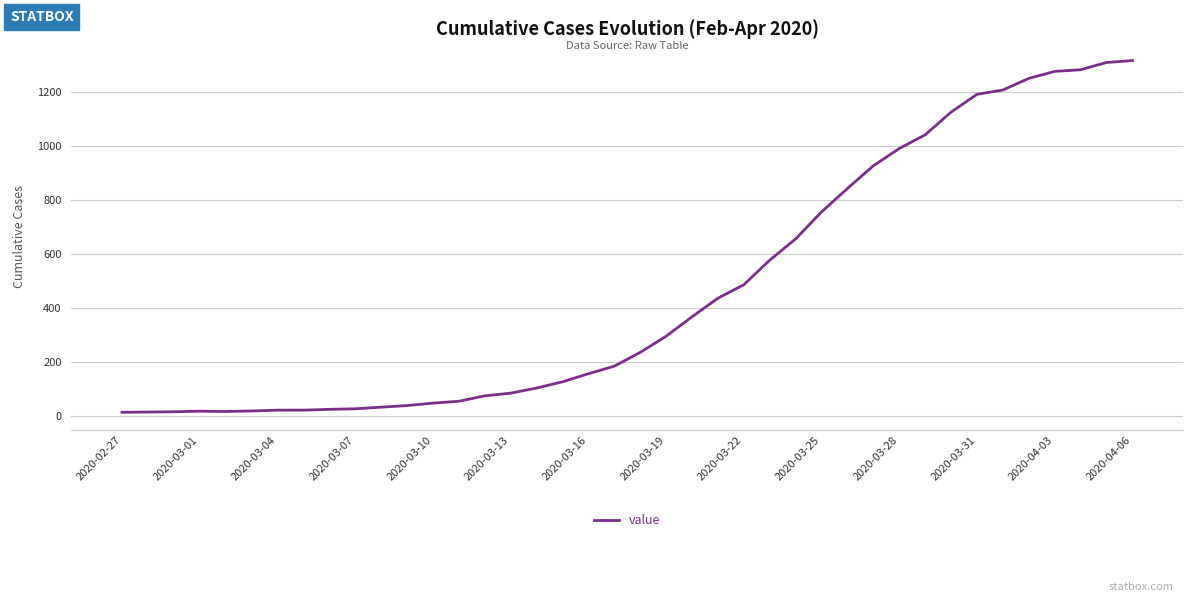

How many points are lower than both their immediate neighbors (excluding endpoints)?

1